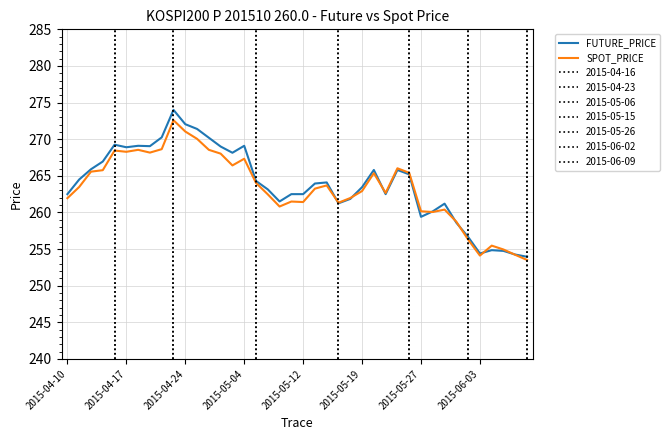

What is the approximate value of SPOT_PRICE at 23?

261.3